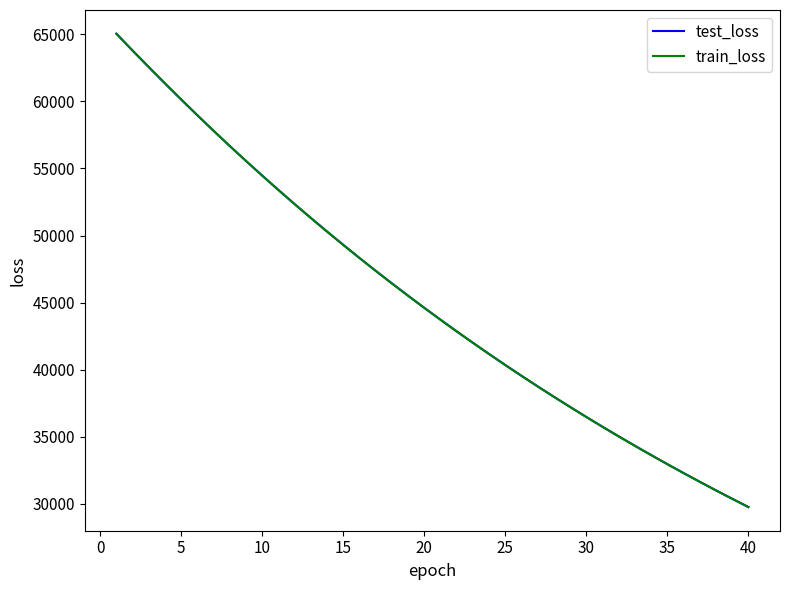

What is the highest value of the test_loss series?

65054.8